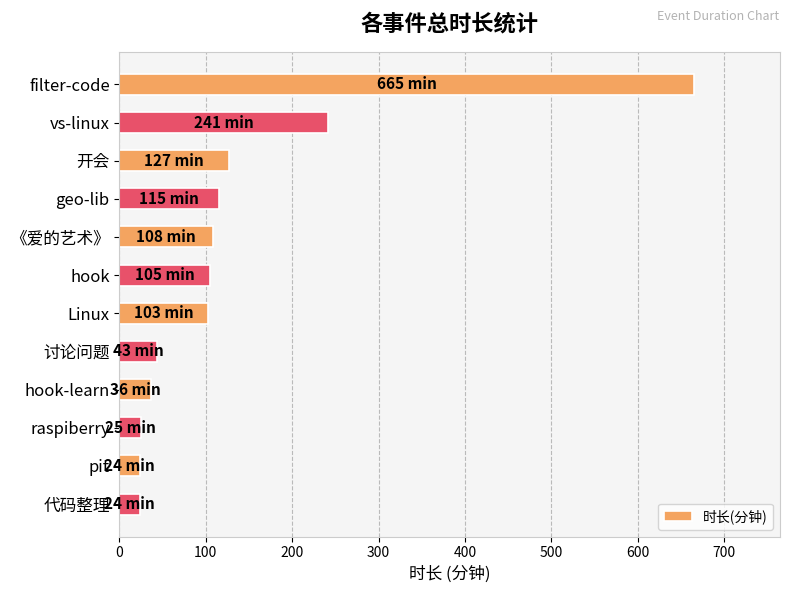

How many bars are there in total?

12